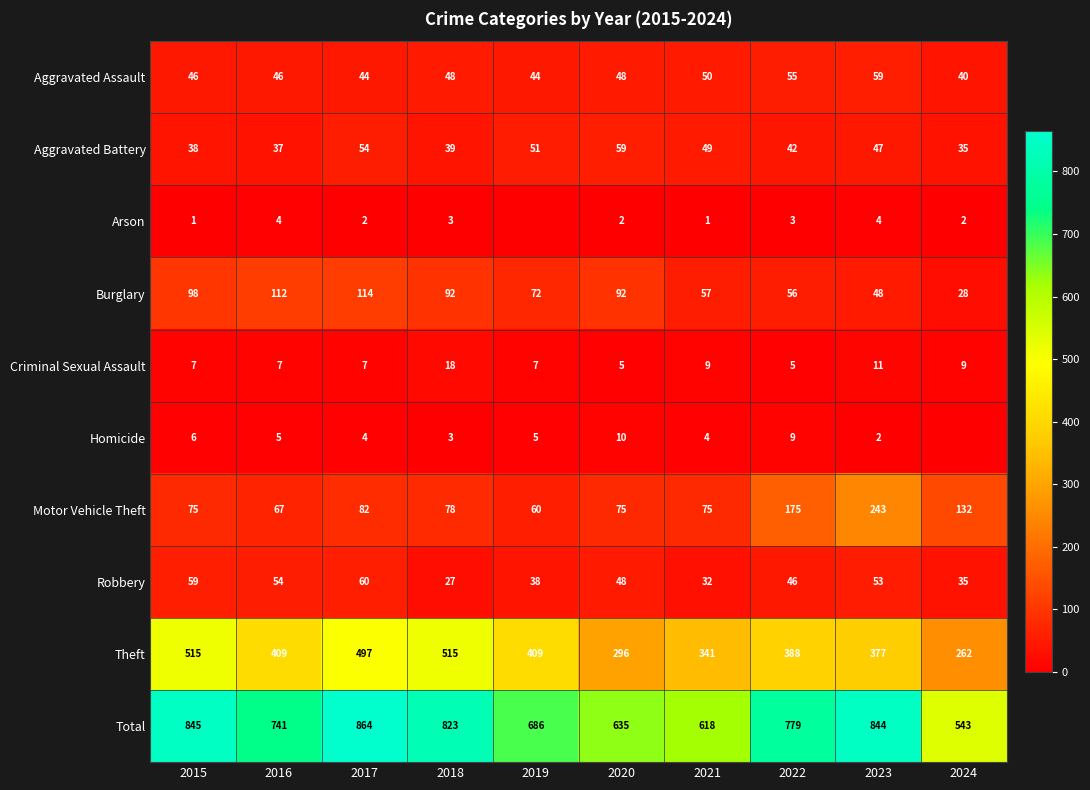

Rank the series at 2022 from lowest to highest value.

Arson, Criminal Sexual Assault, Homicide, Aggravated Battery, Robbery, Aggravated Assault, Burglary, Motor Vehicle Theft, Theft, Total